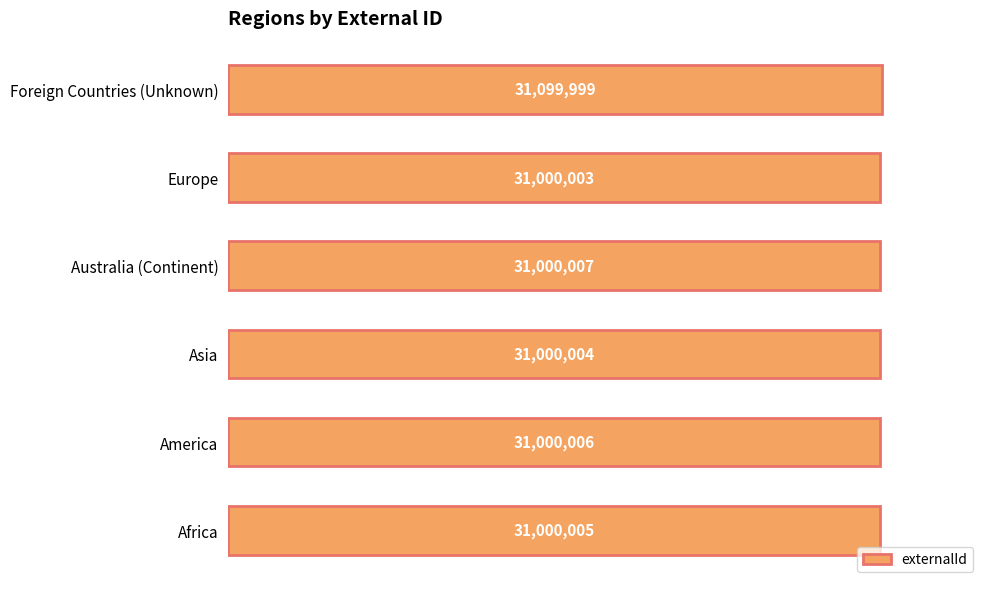

Are the bars horizontal?

Yes